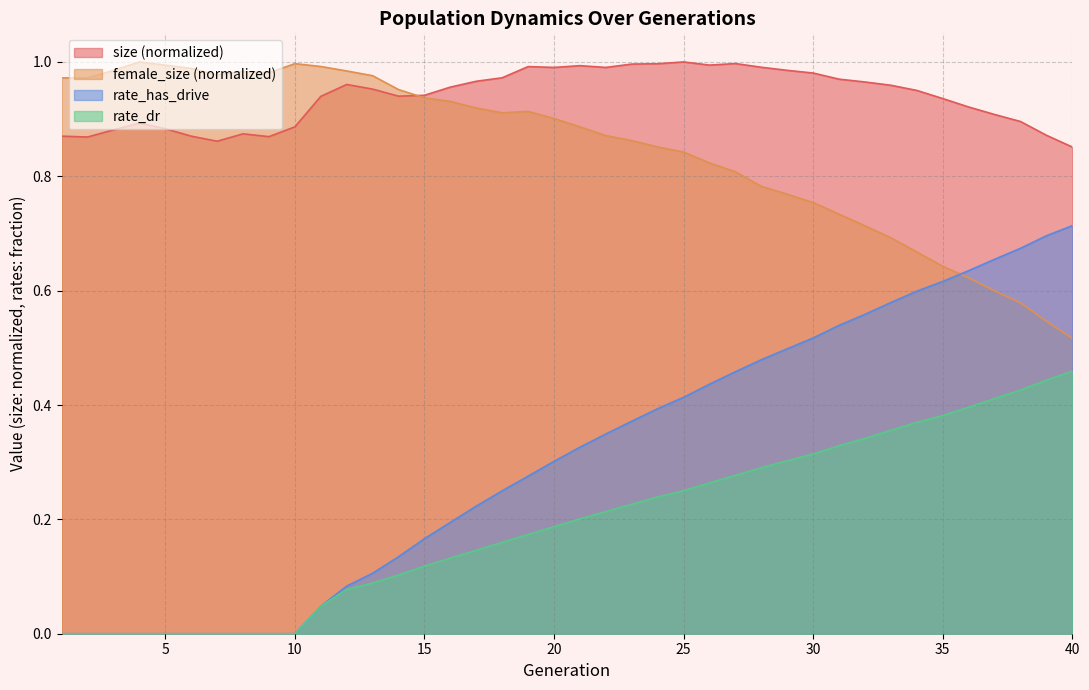

Reading left to right, extract all data points from this chart.

size: 1=0.9	2=0.9	3=0.9	4=0.9	5=0.9	6=0.9	7=0.9	8=0.9	9=0.9	10=0.9	11=0.9	12=1.0	13=1.0	14=0.9	15=0.9	16=1.0	17=1.0	18=1.0	19=1.0	20=1.0	21=1.0	22=1.0	23=1.0	24=1.0	25=1.0	26=1.0	27=1.0	28=1.0	29=1.0	30=1.0	31=1.0	32=1.0	33=1.0	34=1.0	35=0.9	36=0.9	37=0.9	38=0.9	39=0.9	40=0.9
female_size: 1=1.0	2=1.0	3=1.0	4=1.0	5=1.0	6=1.0	7=1.0	8=1.0	9=1.0	10=1.0	11=1.0	12=1.0	13=1.0	14=1.0	15=0.9	16=0.9	17=0.9	18=0.9	19=0.9	20=0.9	21=0.9	22=0.9	23=0.9	24=0.9	25=0.8	26=0.8	27=0.8	28=0.8	29=0.8	30=0.8	31=0.7	32=0.7	33=0.7	34=0.7	35=0.6	36=0.6	37=0.6	38=0.6	39=0.5	40=0.5
rate_dr: 1=0.0	2=0.0	3=0.0	4=0.0	5=0.0	6=0.0	7=0.0	8=0.0	9=0.0	10=0.0	11=0.0	12=0.1	13=0.1	14=0.1	15=0.1	16=0.1	17=0.1	18=0.2	19=0.2	20=0.2	21=0.2	22=0.2	23=0.2	24=0.2	25=0.3	26=0.3	27=0.3	28=0.3	29=0.3	30=0.3	31=0.3	32=0.3	33=0.4	34=0.4	35=0.4	36=0.4	37=0.4	38=0.4	39=0.4	40=0.5
rate_has_drive: 1=0.0	2=0.0	3=0.0	4=0.0	5=0.0	6=0.0	7=0.0	8=0.0	9=0.0	10=0.0	11=0.0	12=0.1	13=0.1	14=0.1	15=0.2	16=0.2	17=0.2	18=0.2	19=0.3	20=0.3	21=0.3	22=0.3	23=0.4	24=0.4	25=0.4	26=0.4	27=0.5	28=0.5	29=0.5	30=0.5	31=0.5	32=0.6	33=0.6	34=0.6	35=0.6	36=0.6	37=0.7	38=0.7	39=0.7	40=0.7